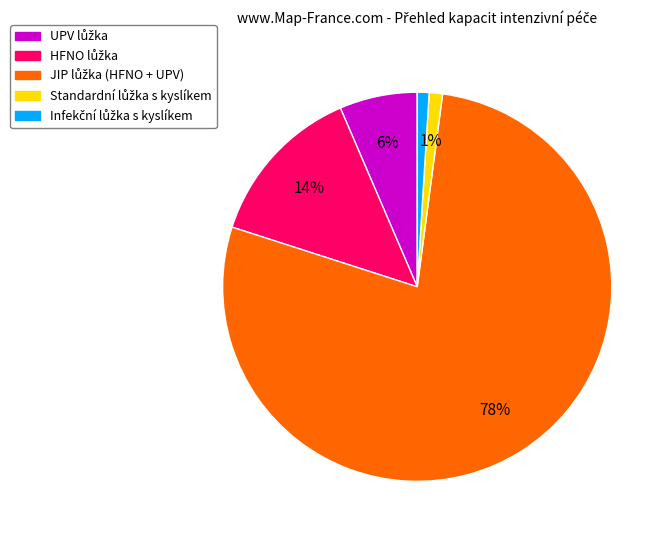

Is there any slice that represents more than half of the pie?

Yes